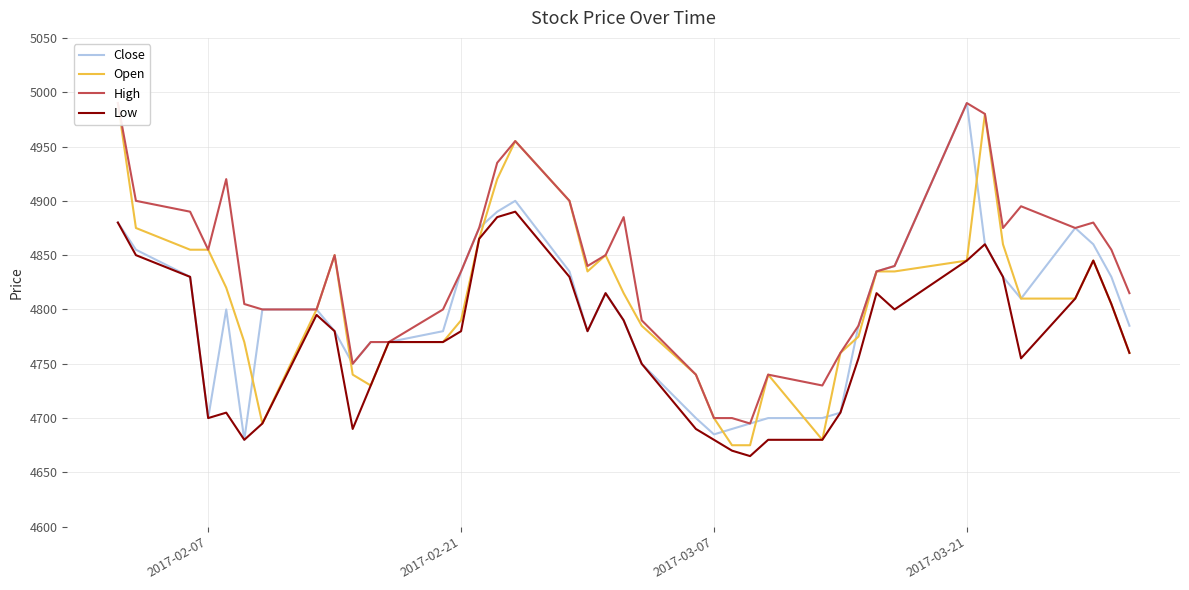

Which category has the highest value in the Close series?

2017-03-21